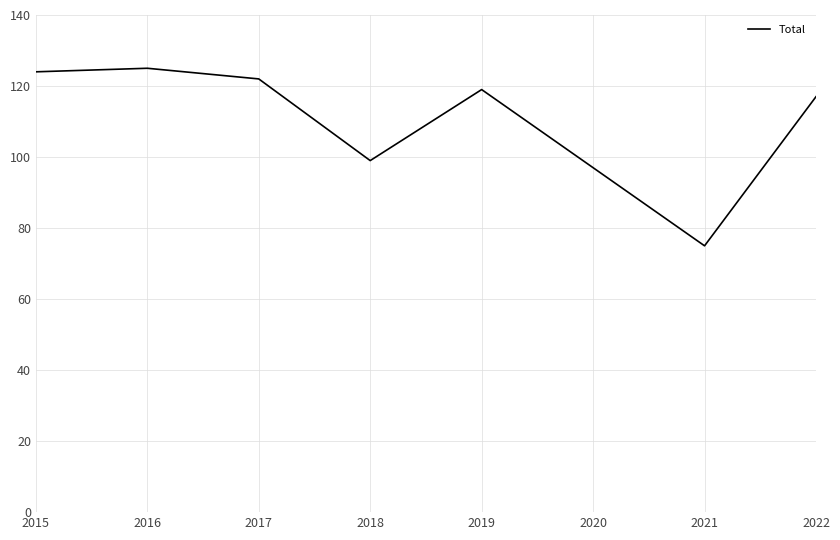

Which label corresponds to the smallest value in the chart?

2021